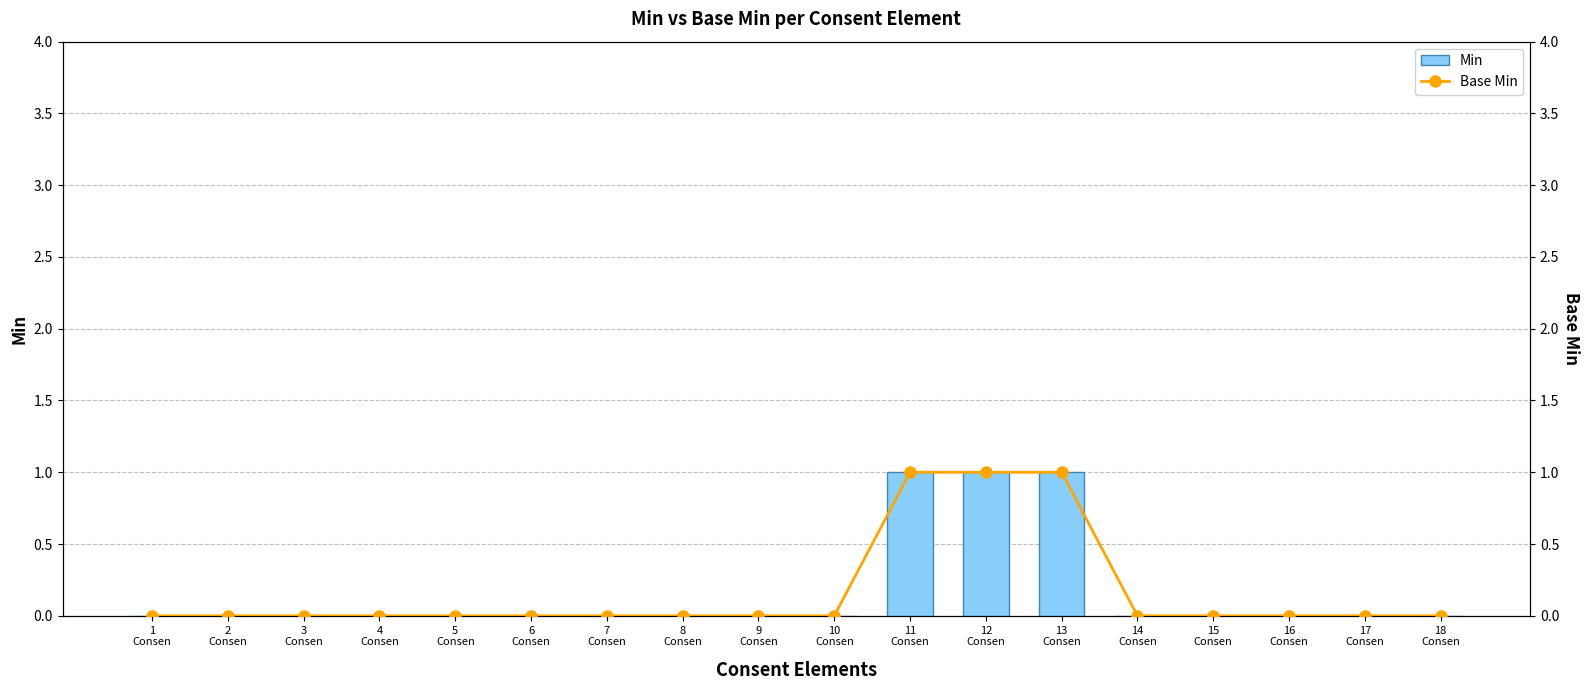

True or false: Min has a value of 0 at 6
Consen.

True